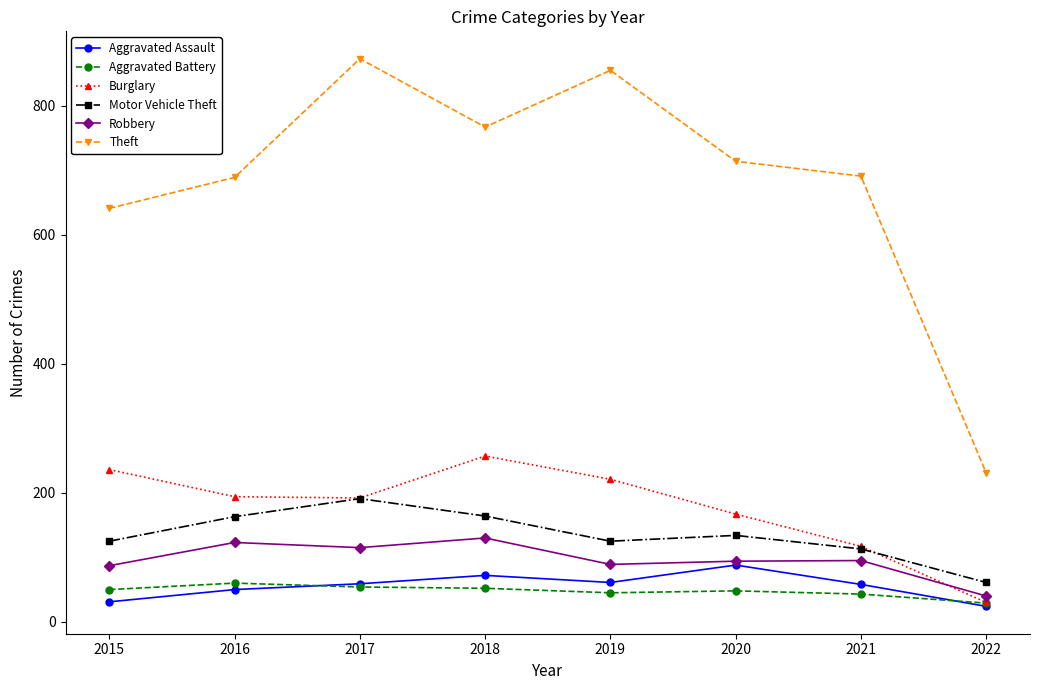

The value of Theft at 2017 is 873. True or false?

True